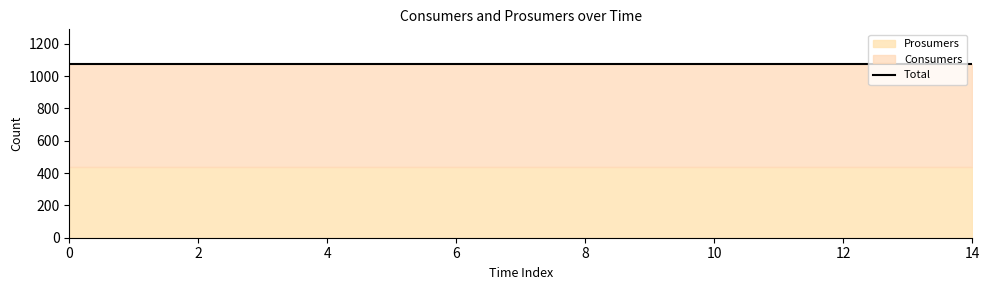

Rank the series by their average value, from highest to lowest.

Consumers, Prosumers